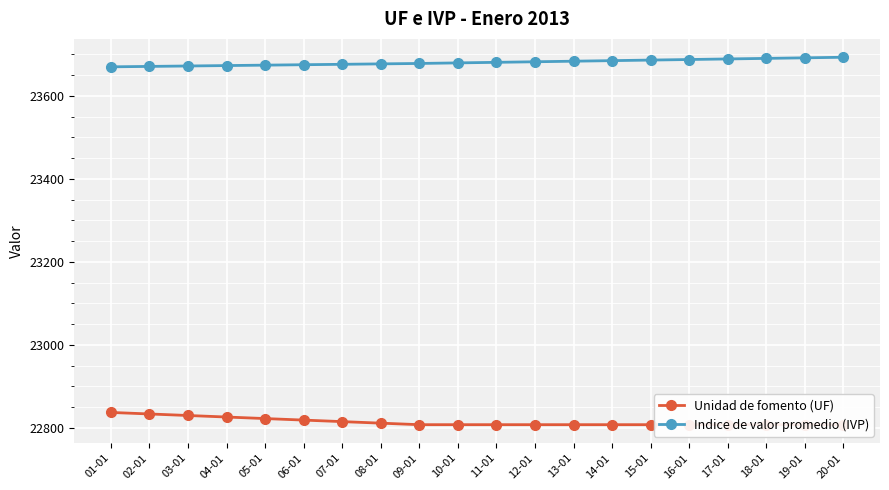

Reading right to left, transcribe all the data shown in this chart.

Unidad de fomento (UF): 20-01=22807.5	19-01=22807.5	18-01=22807.5	17-01=22807.5	16-01=22807.5	15-01=22807.5	14-01=22807.5	13-01=22807.5	12-01=22807.5	11-01=22807.5	10-01=22807.5	09-01=22807.5	08-01=22811.2	07-01=22814.9	06-01=22818.6	05-01=22822.3	04-01=22826.0	03-01=22829.7	02-01=22833.4	01-01=22837.1
Indice de valor promedio (IVP): 20-01=23693.2	19-01=23691.8	18-01=23690.5	17-01=23689.1	16-01=23687.8	15-01=23686.4	14-01=23685.0	13-01=23683.7	12-01=23682.3	11-01=23681.0	10-01=23679.6	09-01=23678.3	08-01=23677.2	07-01=23676.2	06-01=23675.2	05-01=23674.2	04-01=23673.2	03-01=23672.2	02-01=23671.1	01-01=23670.1